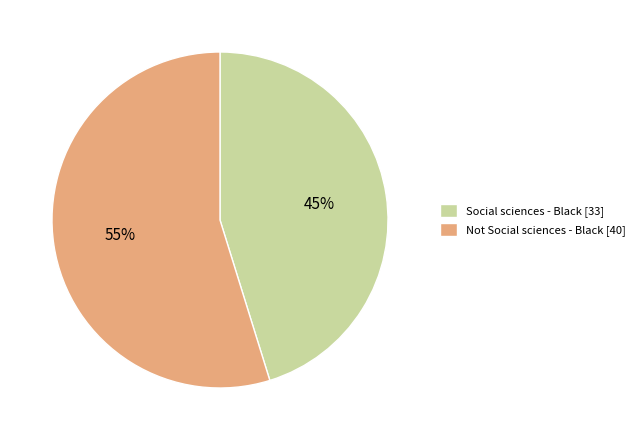

What percentage is the Not Social sciences - Black slice, to the nearest percent?

55%